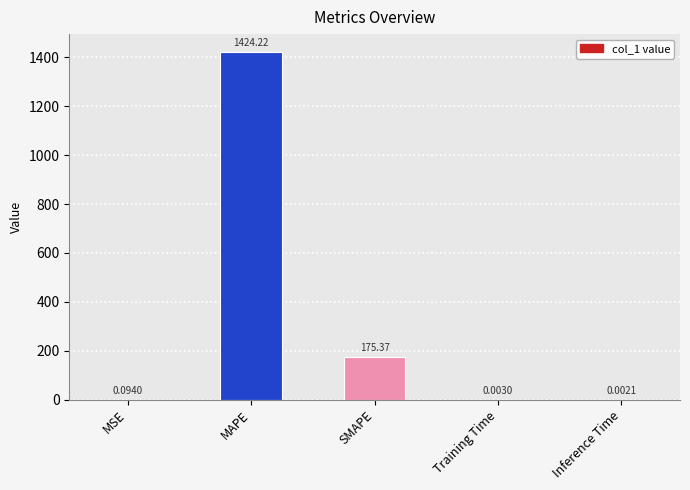

Which category has the highest value across all series?

MAPE